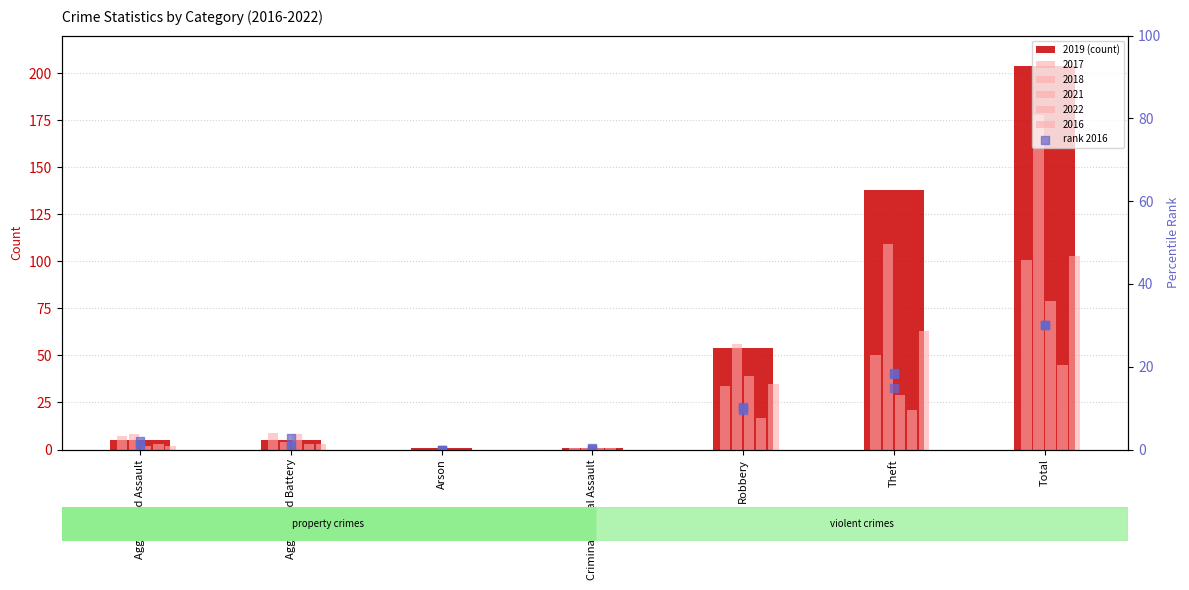

At which category is the sum across all series the highest?

Total